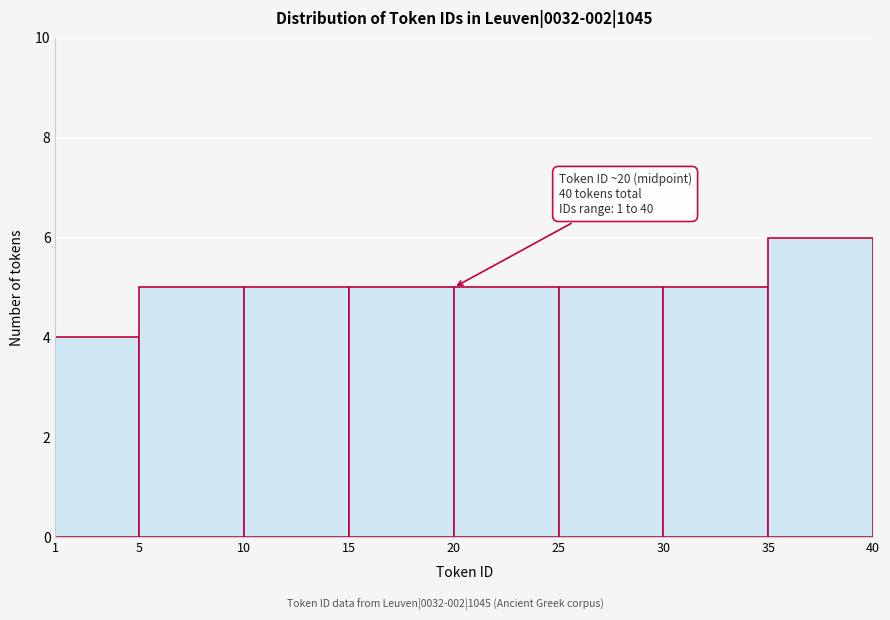

Which range on the x-axis has the tallest bar?

35 to 40